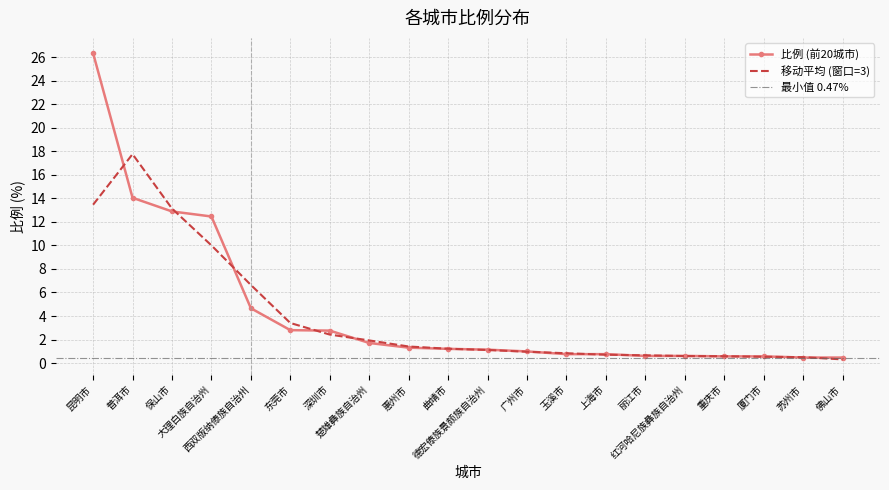

At which label is the value closest to 13?

保山市